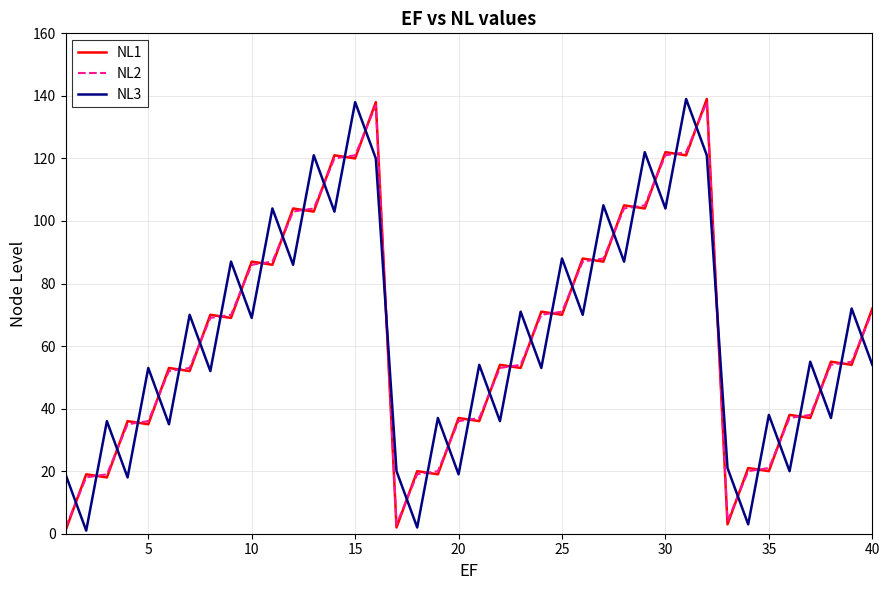

True or false: NL3 and NL2 cross at least once.

True